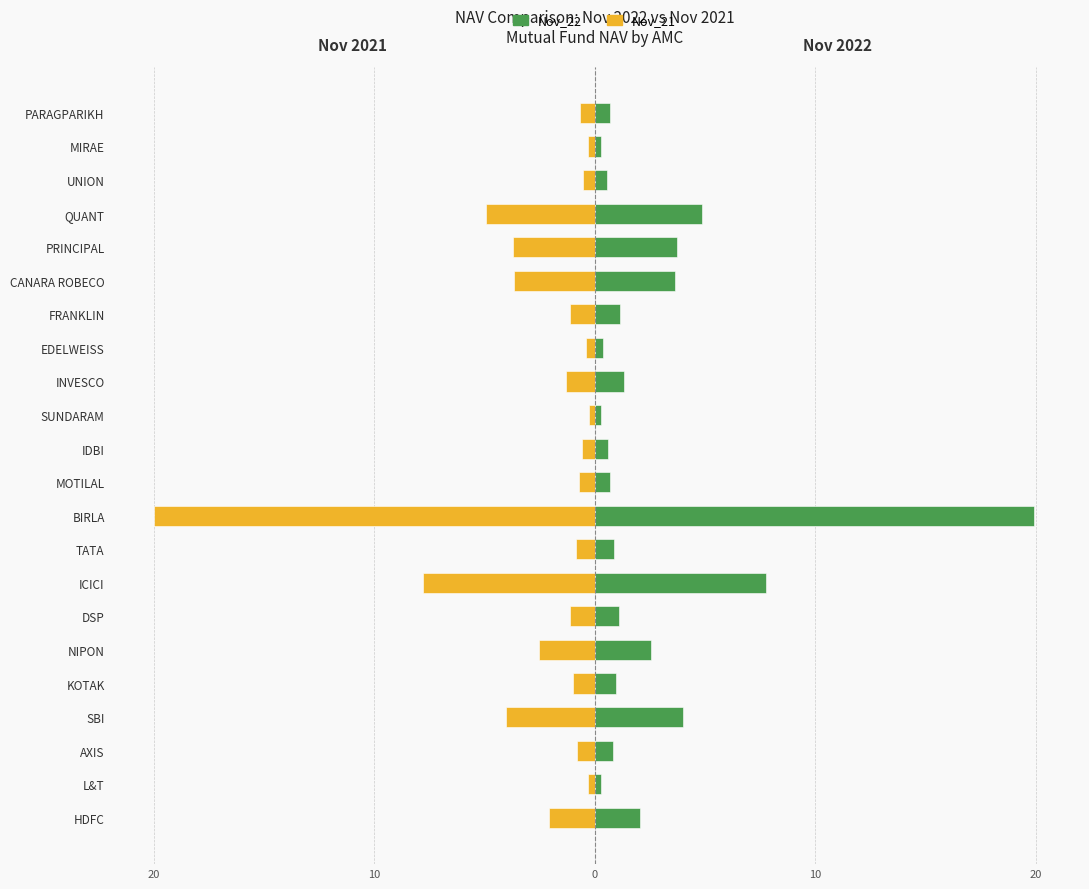

Are the bars horizontal?

Yes